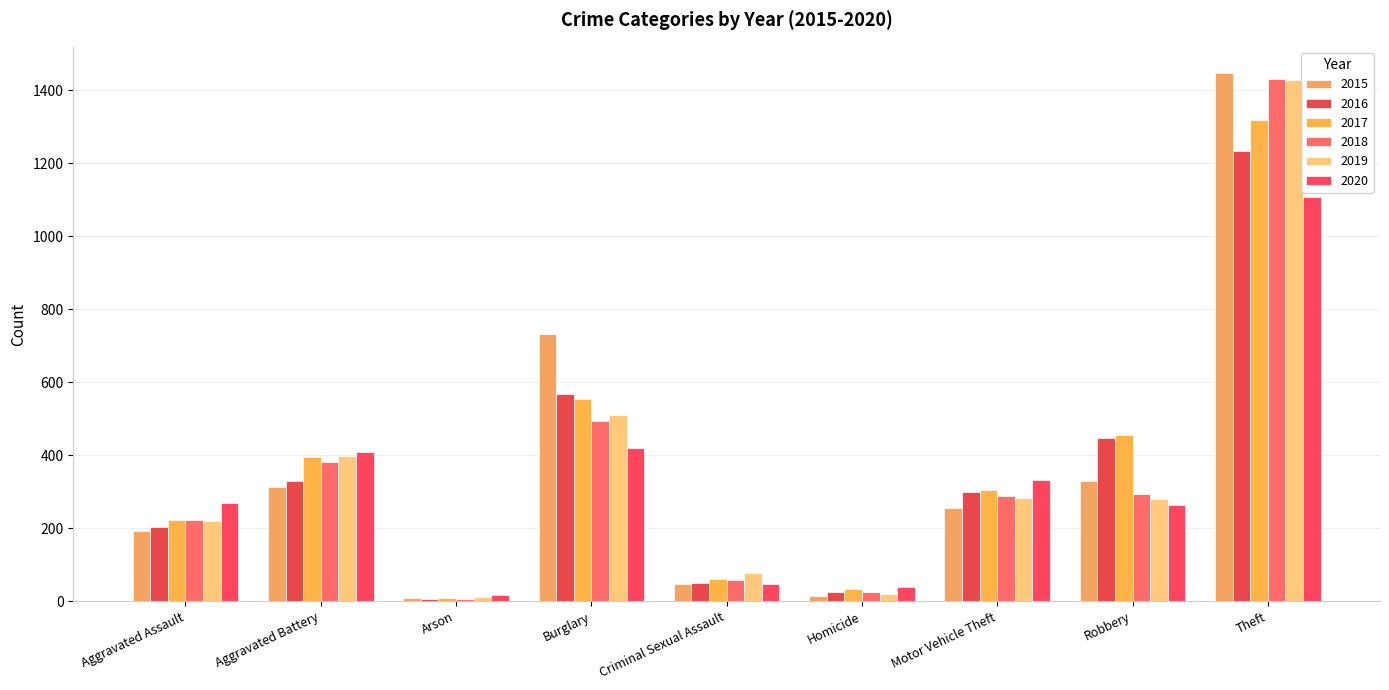

Reading right to left, what are all the values shown in this chart?

2015: Theft=1447	Robbery=329	Motor Vehicle Theft=255	Homicide=15	Criminal Sexual Assault=46	Burglary=732	Arson=8	Aggravated Battery=313	Aggravated Assault=192
2016: Theft=1235	Robbery=446	Motor Vehicle Theft=298	Homicide=24	Criminal Sexual Assault=50	Burglary=567	Arson=7	Aggravated Battery=330	Aggravated Assault=204
2017: Theft=1320	Robbery=456	Motor Vehicle Theft=306	Homicide=33	Criminal Sexual Assault=60	Burglary=553	Arson=10	Aggravated Battery=394	Aggravated Assault=222
2018: Theft=1430	Robbery=294	Motor Vehicle Theft=289	Homicide=25	Criminal Sexual Assault=59	Burglary=494	Arson=7	Aggravated Battery=381	Aggravated Assault=222
2019: Theft=1428	Robbery=280	Motor Vehicle Theft=284	Homicide=21	Criminal Sexual Assault=76	Burglary=510	Arson=12	Aggravated Battery=397	Aggravated Assault=220
2020: Theft=1107	Robbery=263	Motor Vehicle Theft=331	Homicide=40	Criminal Sexual Assault=48	Burglary=421	Arson=17	Aggravated Battery=410	Aggravated Assault=268